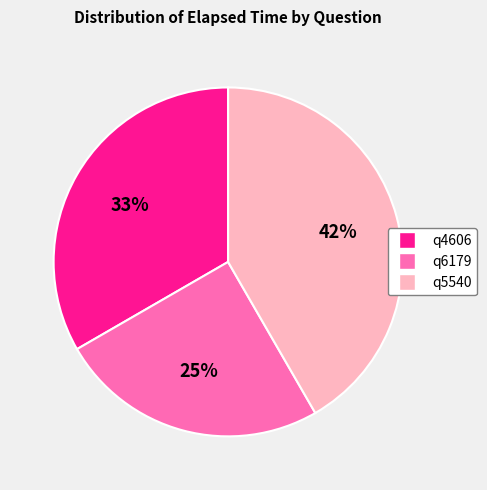

Is q5540 the majority of the pie?

No